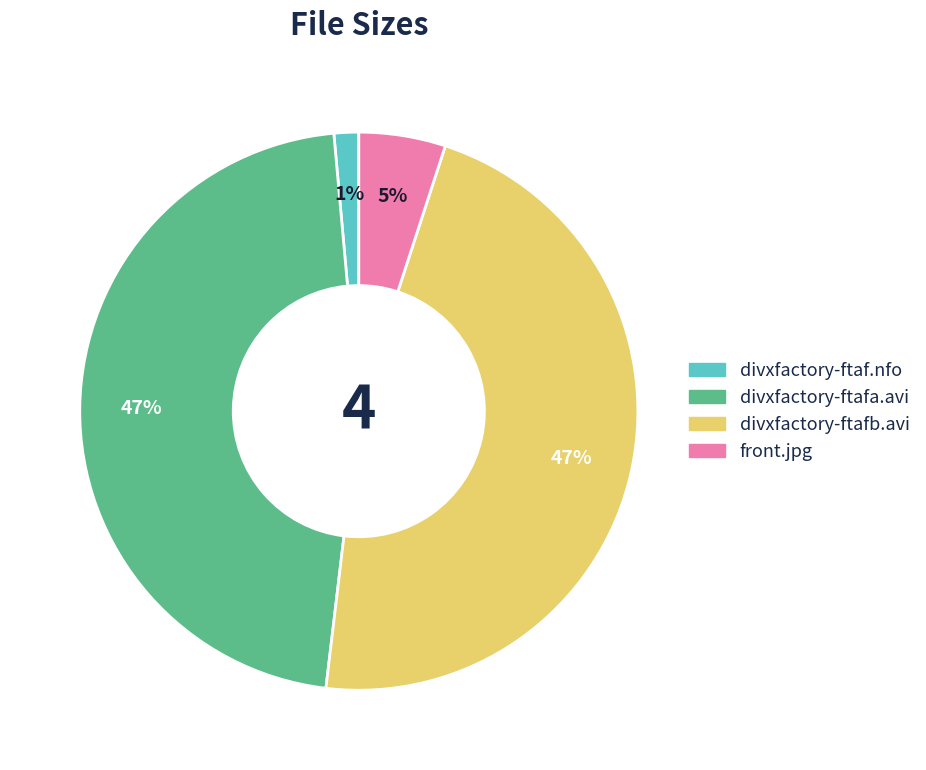

Count the number of slices in the pie.

4